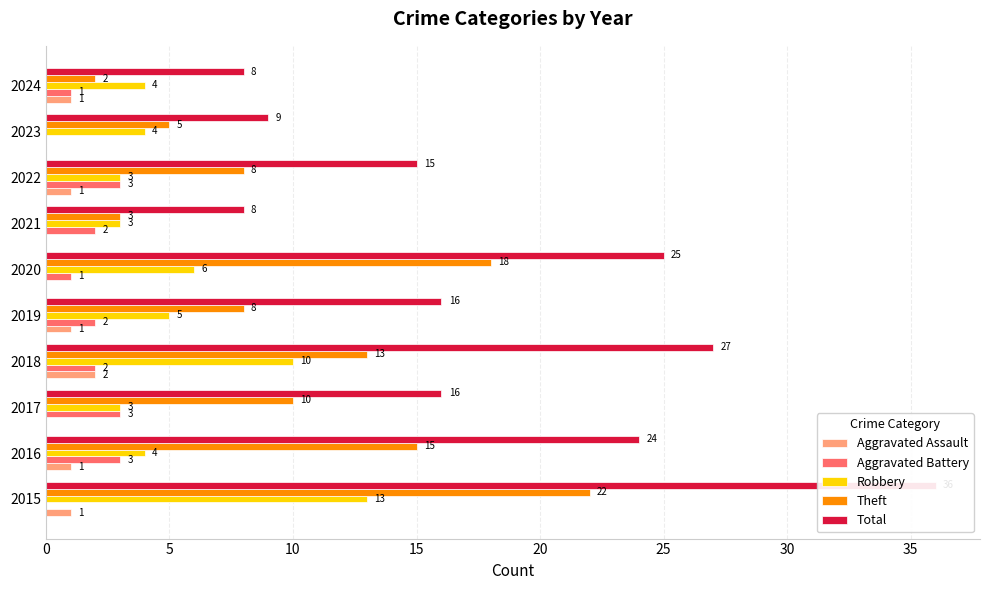

Is the value of Theft at 2024 greater than the value of Total at 2021?

No